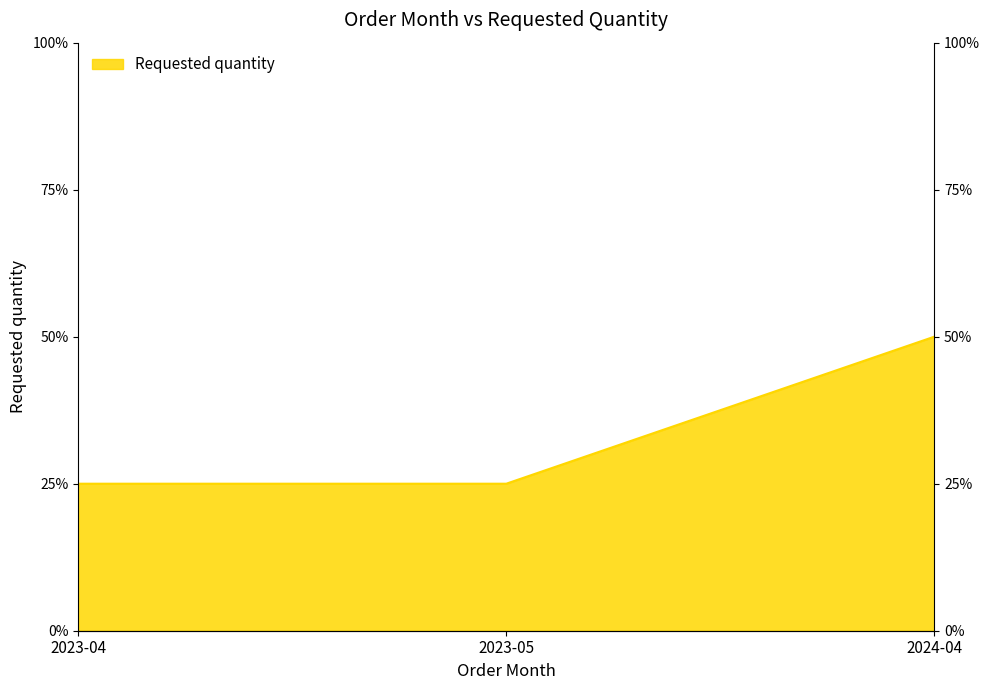

What is the minimum value shown in the chart?

25